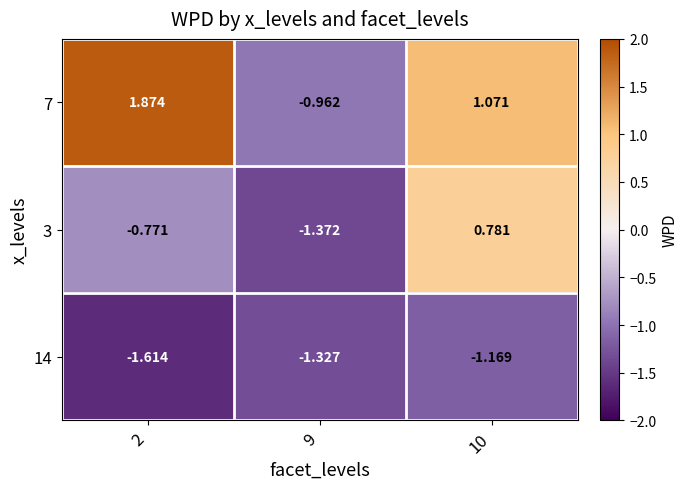

What is the difference between the highest and lowest values at 10?

2.2